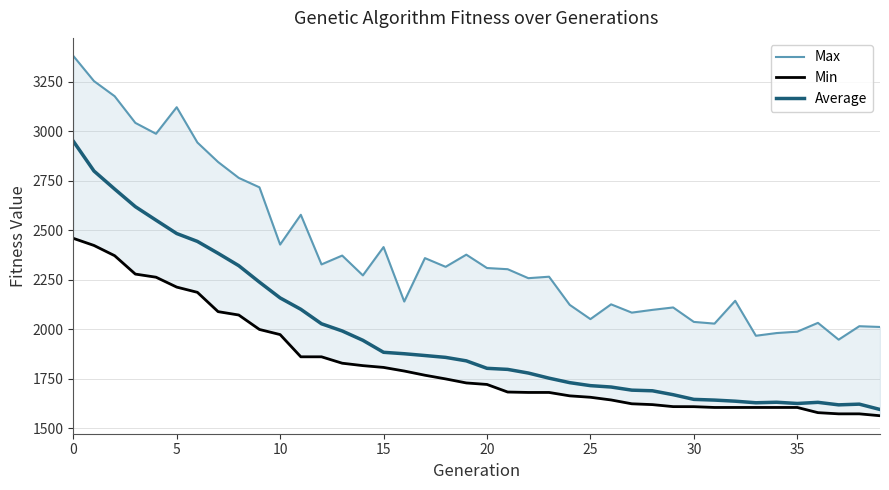

What are all the series names shown in the legend?

Max, Min, Average